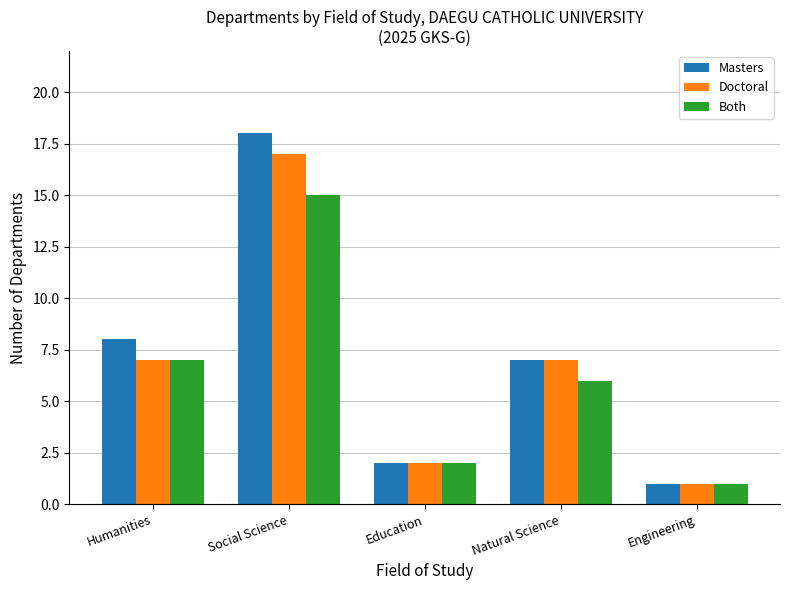

Rank the series by their average value, from highest to lowest.

Masters, Doctoral, Both